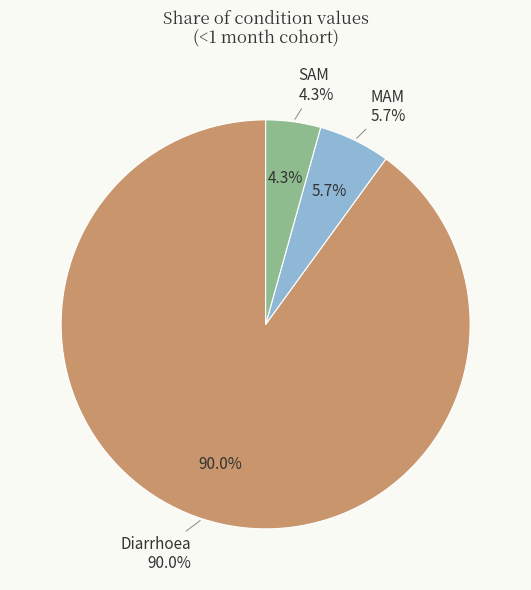

What is the smallest slice in the pie chart?

SAM